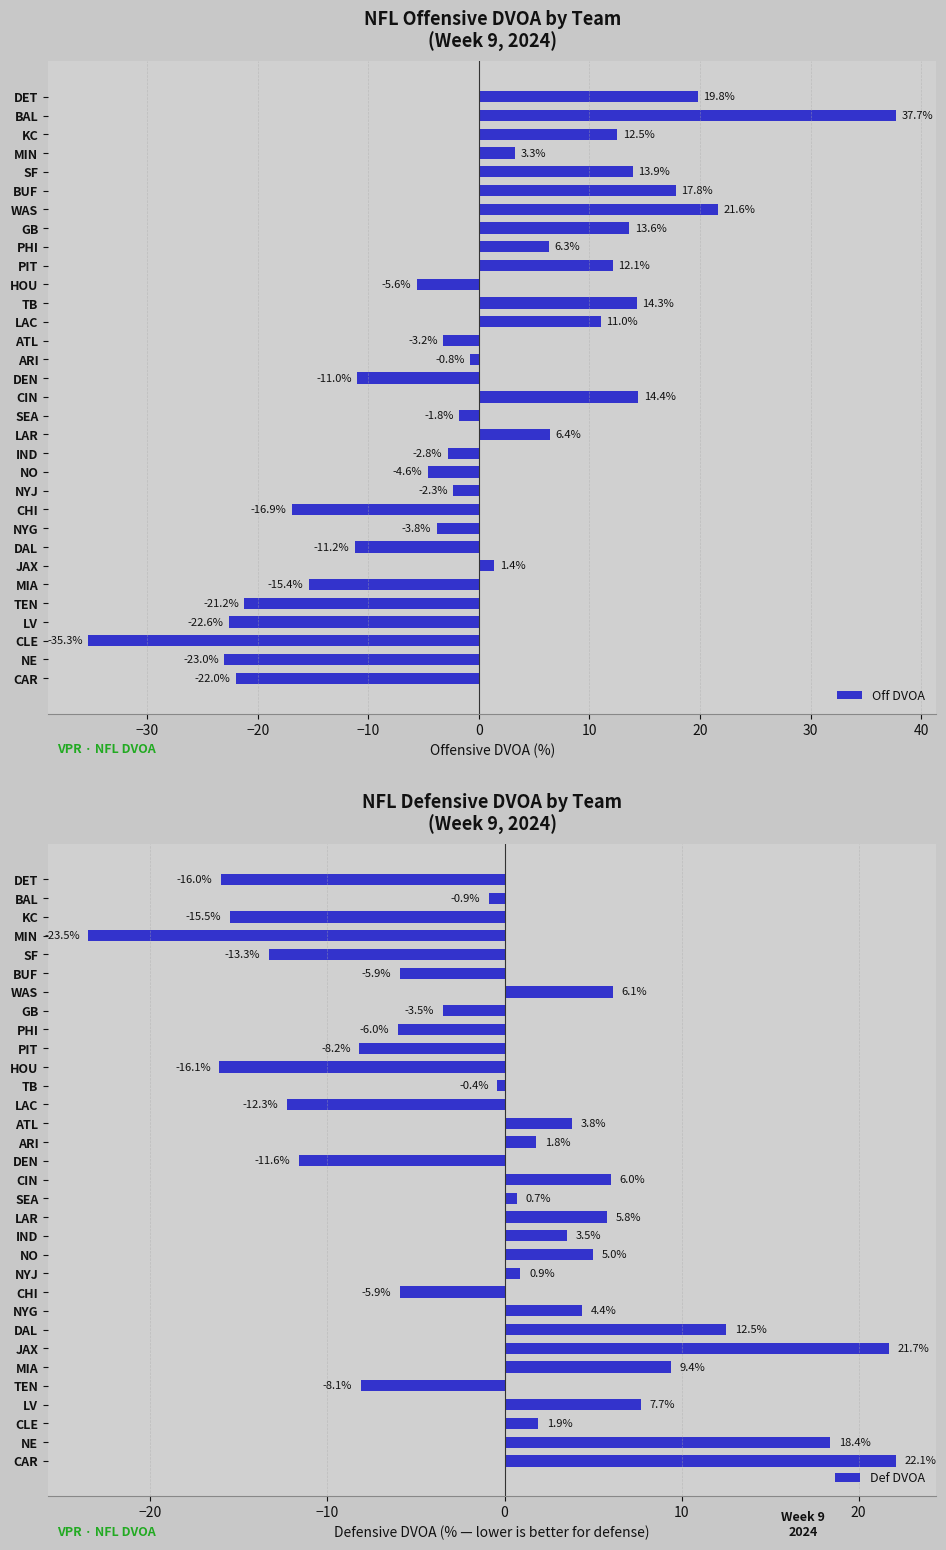

Between 40 and 30, which series saw the biggest shift?

Off DVOA